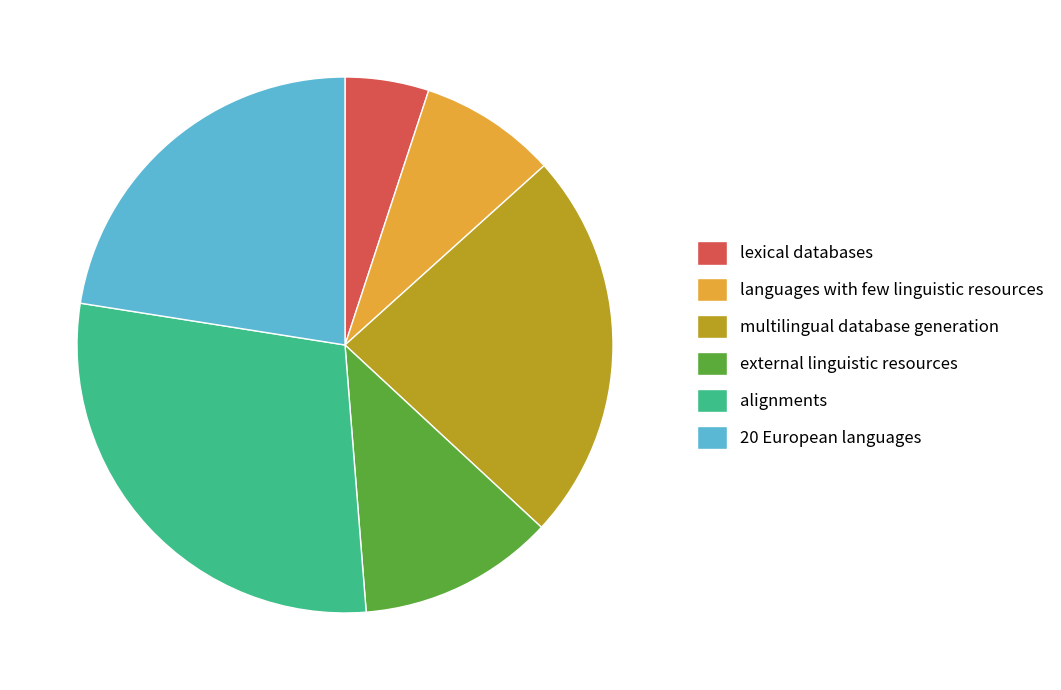

How many segments does this pie chart have?

6